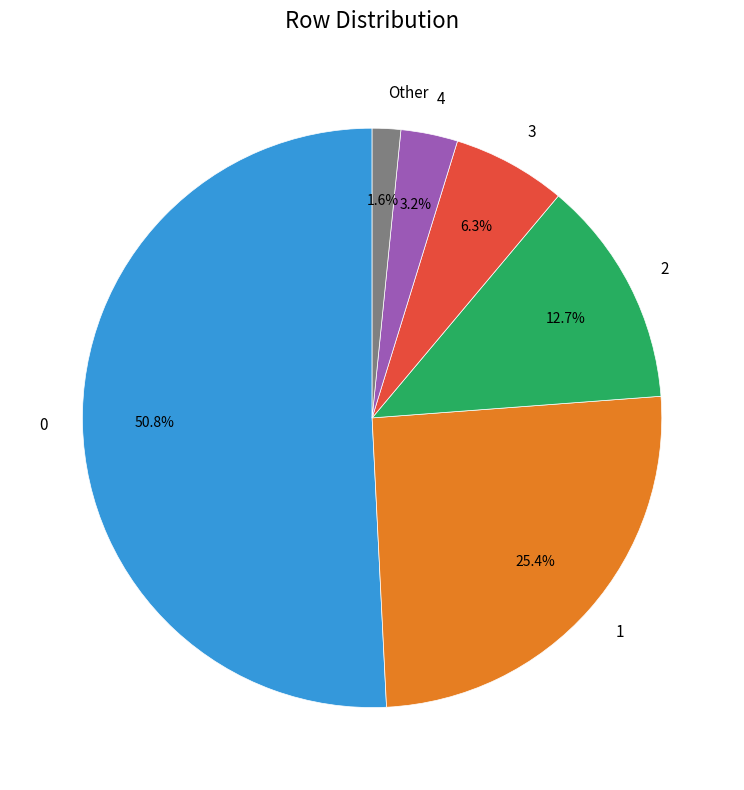

True or false: 1 accounts for 25% of the total.

True